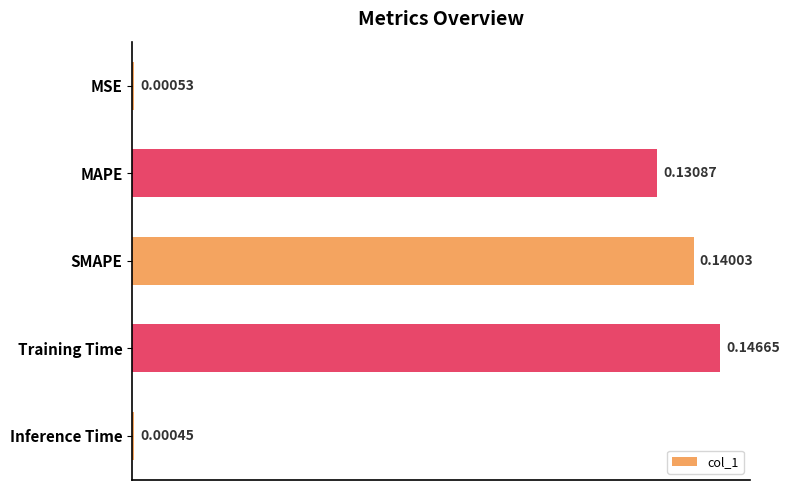

Where is the data nearest to the value 0?

Inference Time